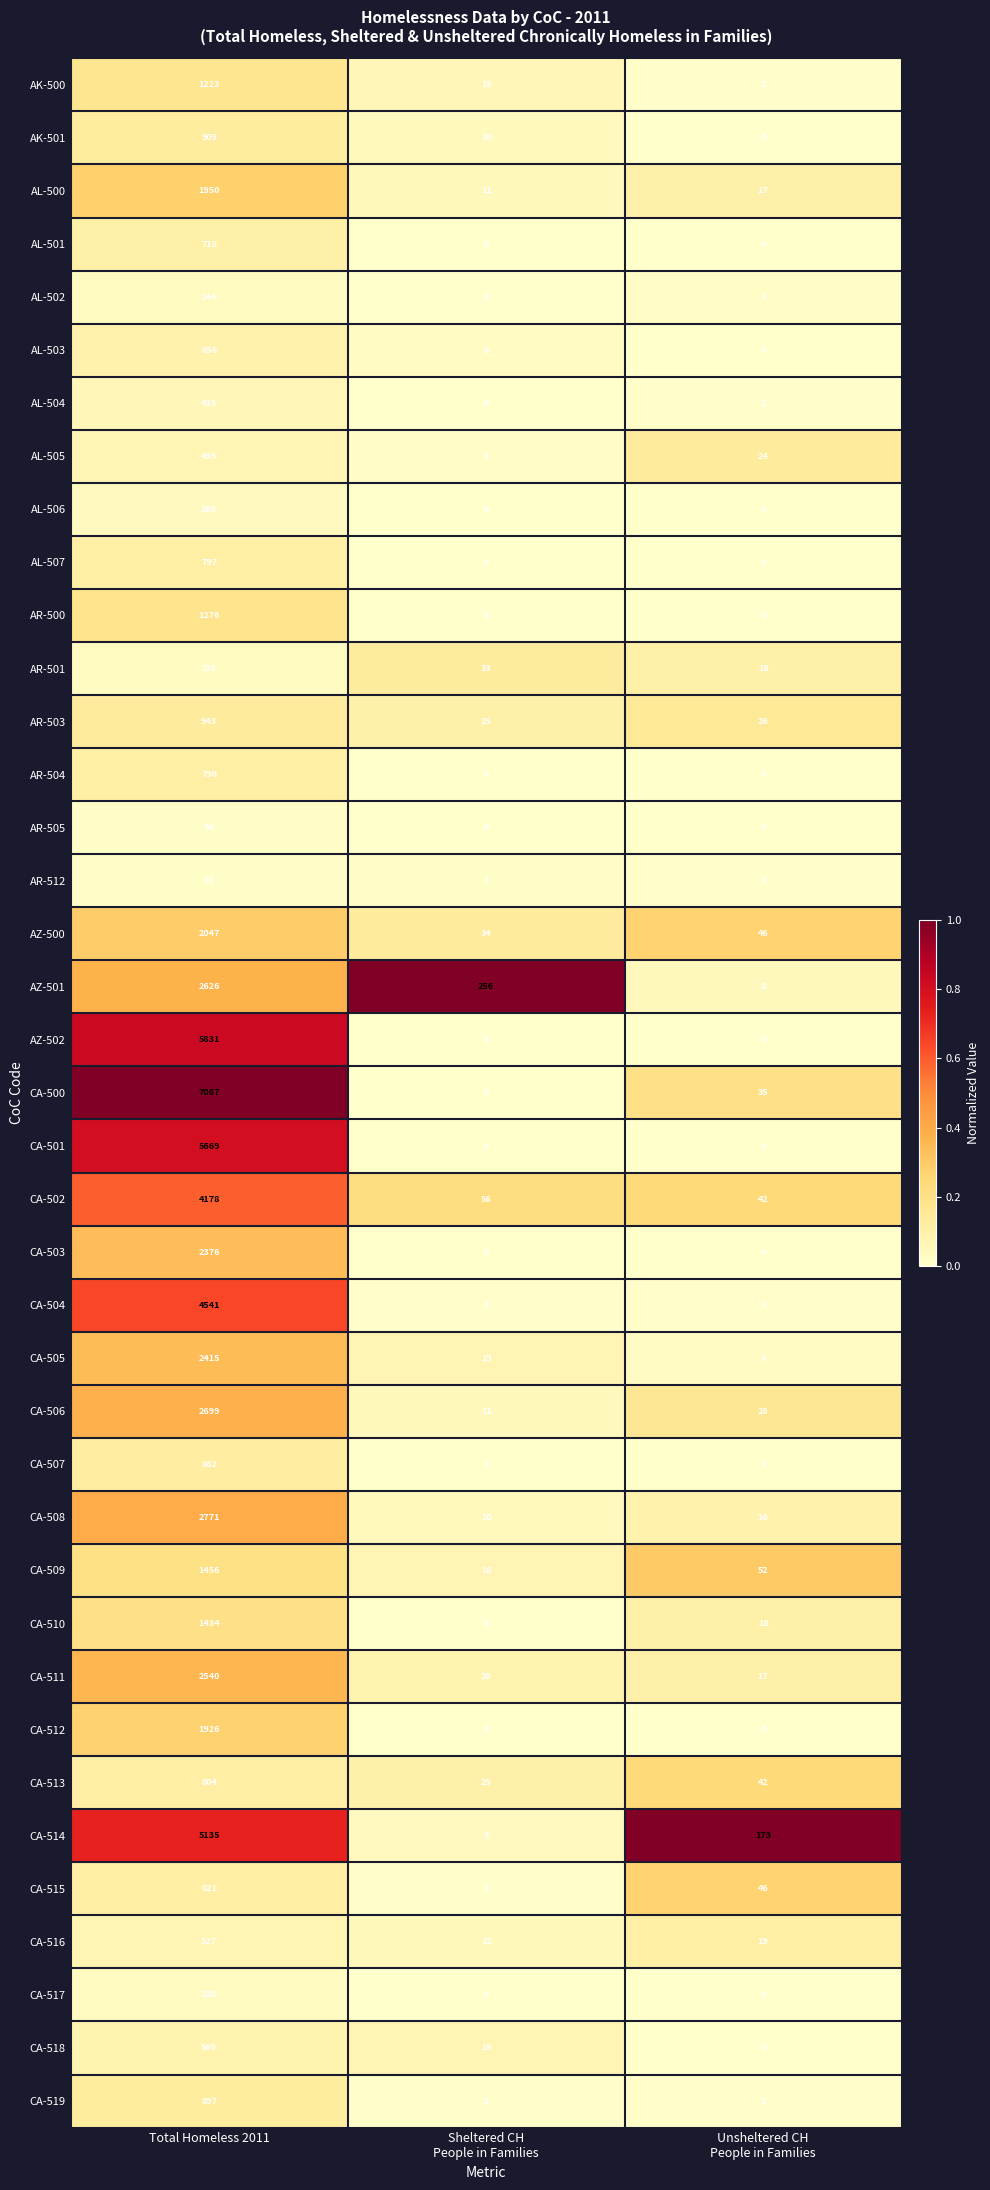

Where does the CA-502 series first go above 56?

Total Homeless 2011